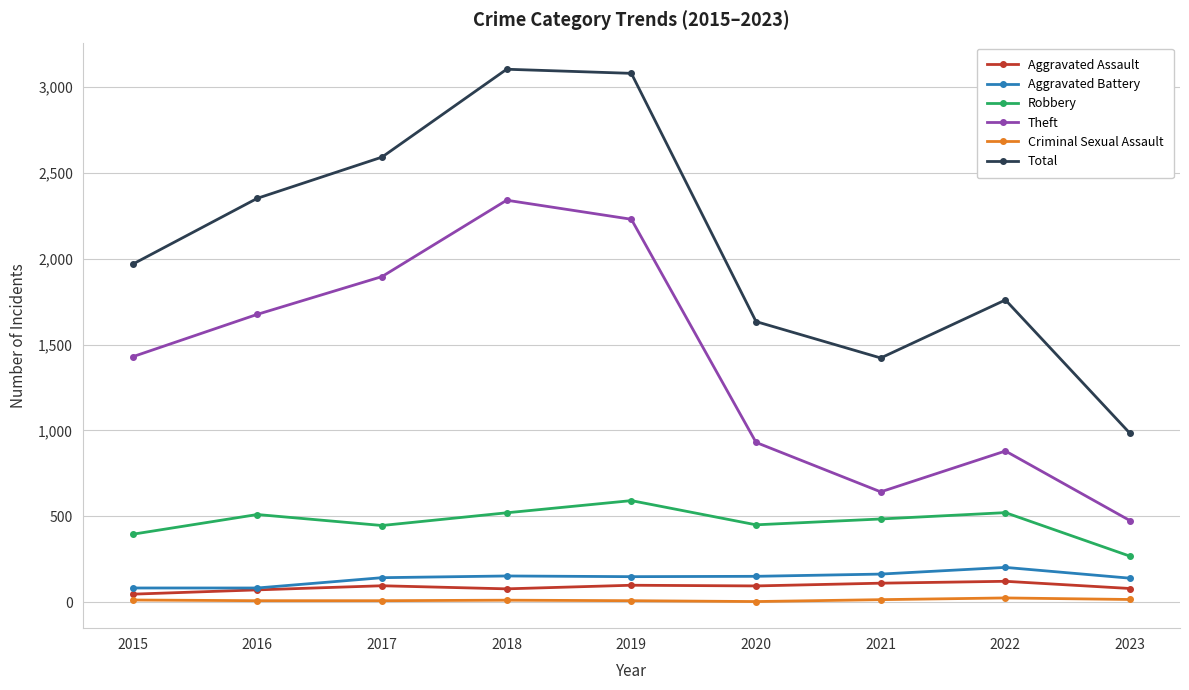

Which series has the widest spread of values?

Total